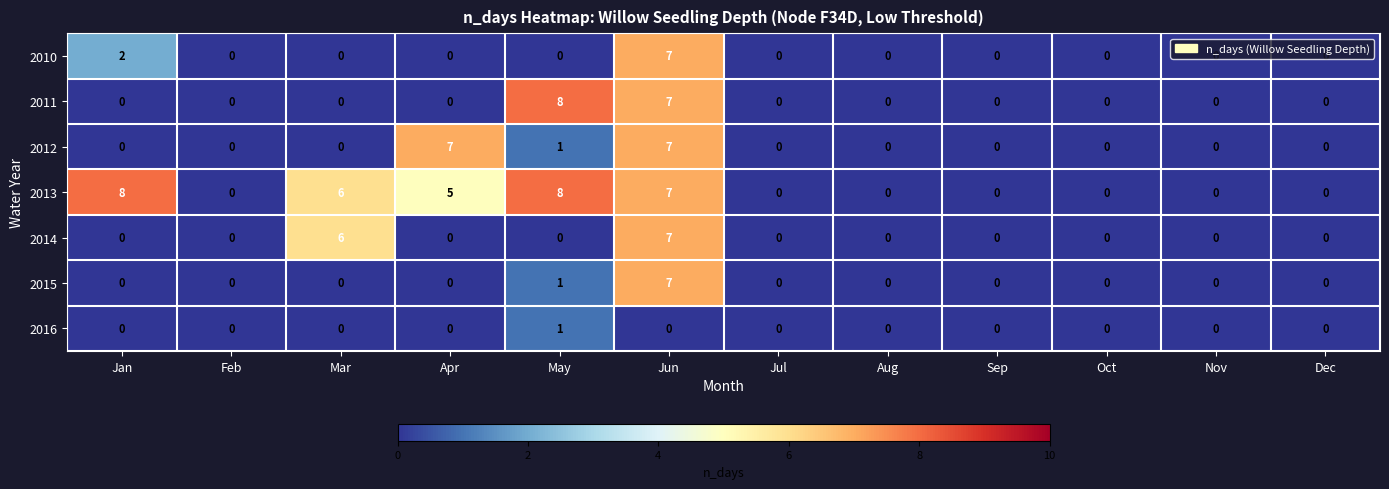

Which category has the highest value in the 2015 series?

Jun